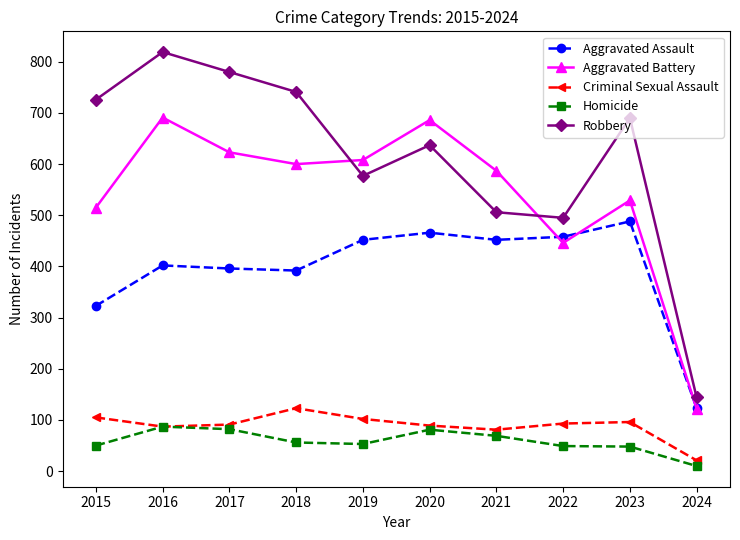

True or false: Robbery has more than 2 points higher than both neighbors.

True